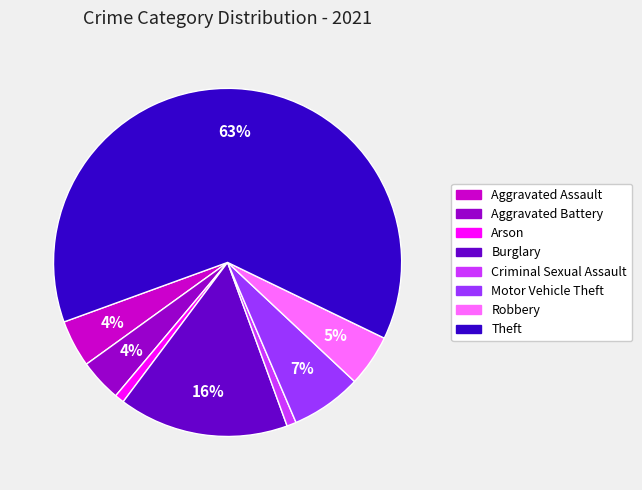

What percentage is the Motor Vehicle Theft slice, to the nearest percent?

7%